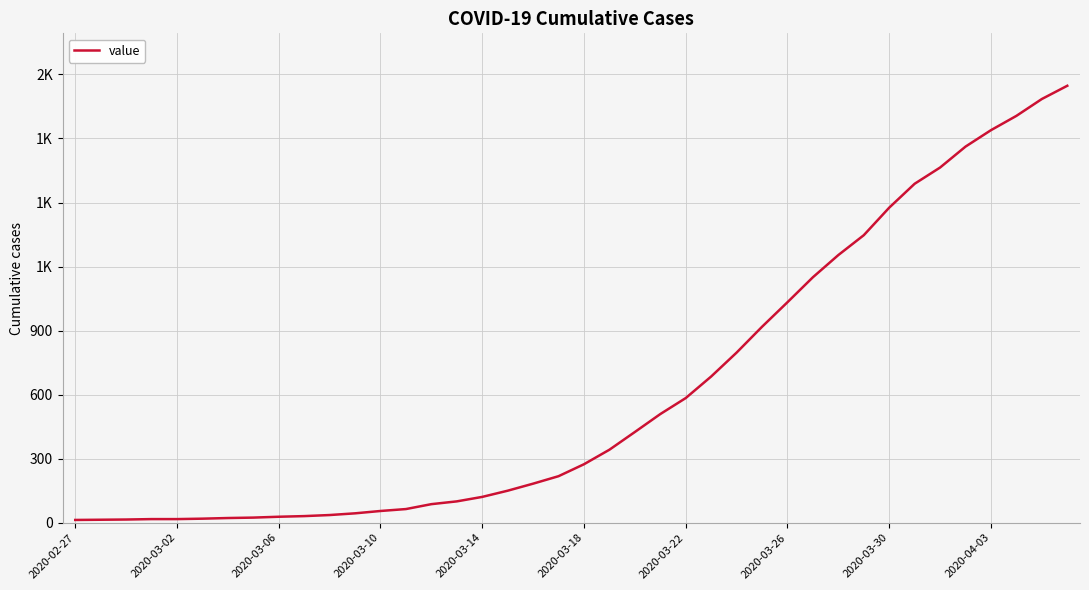

Does the chart display data point markers on the line(s)?

No